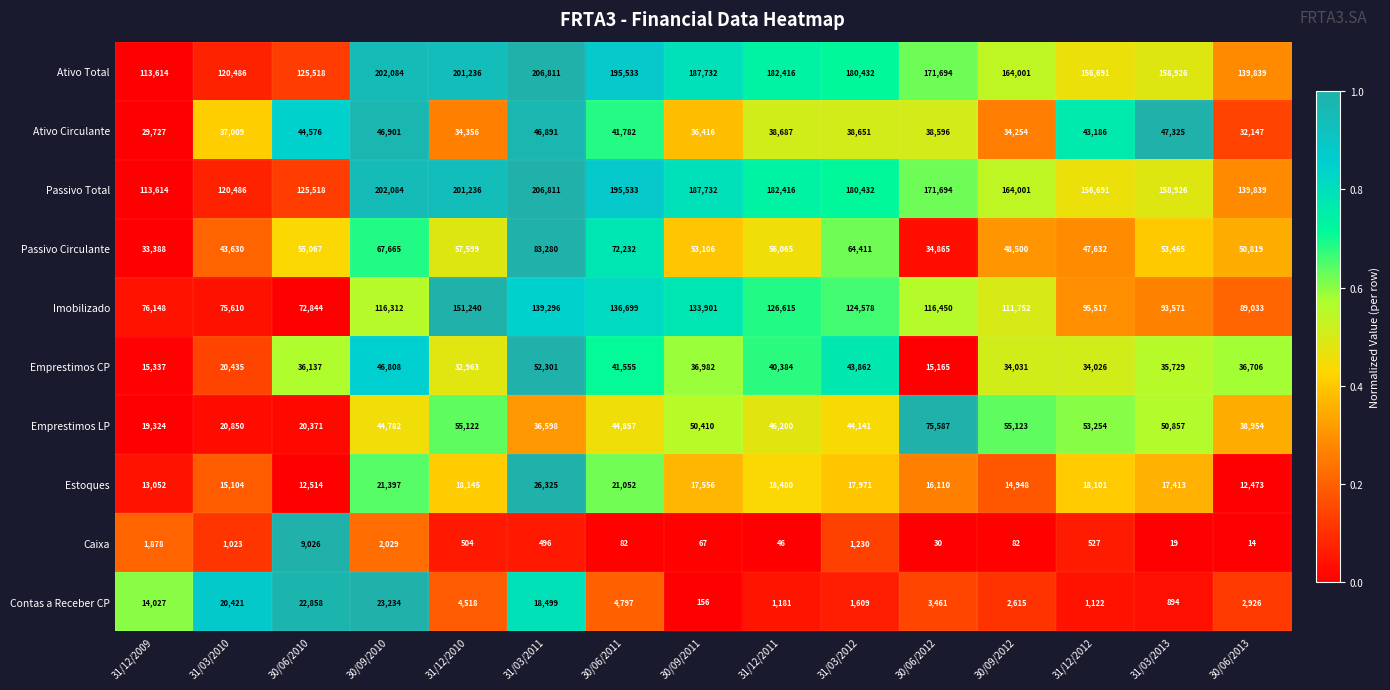

The Passivo Total series shows 73059 at 31/03/2013. True or false?

False